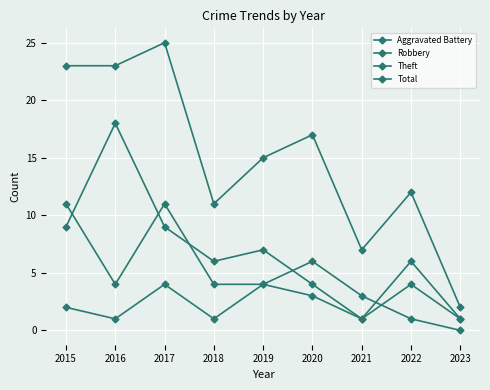

What is the sum of all Aggravated Battery values?

21